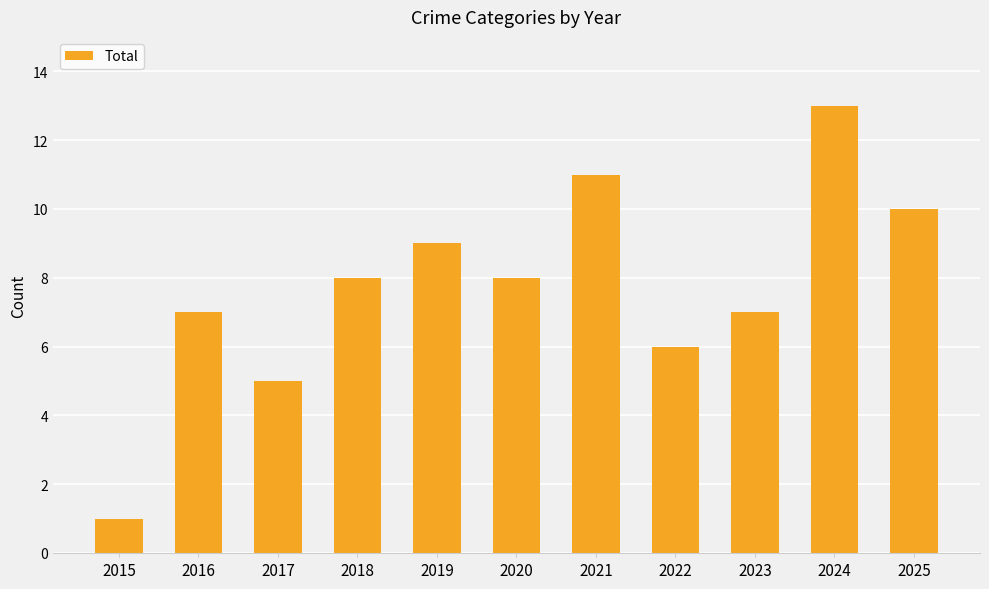

What is the greatest value displayed?

13